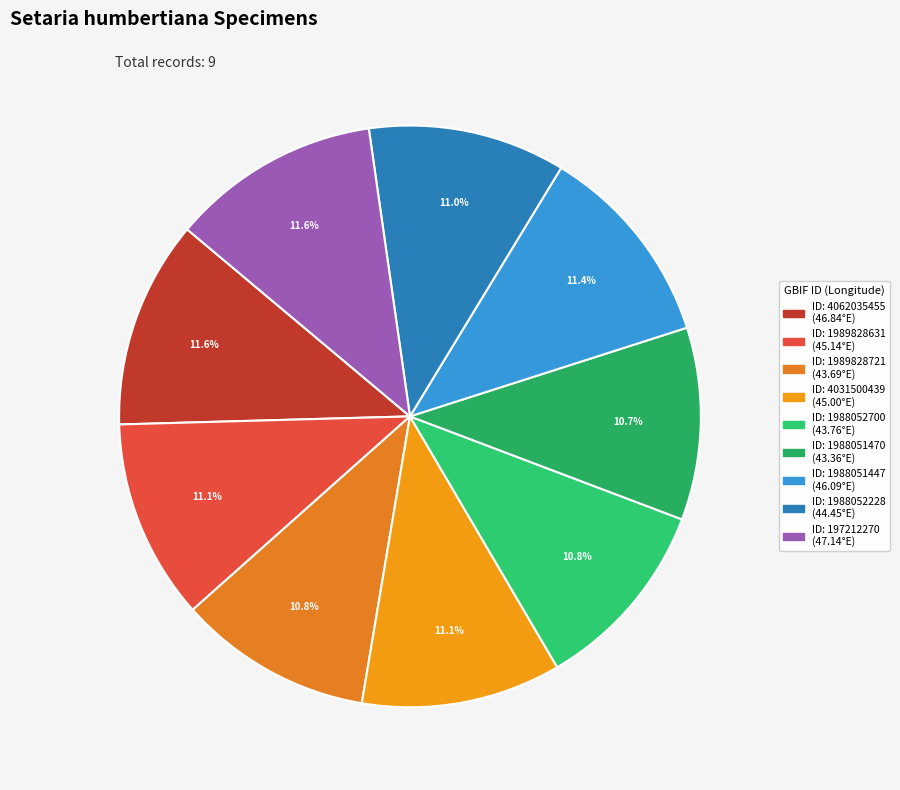

How many slices are in this pie chart?

9